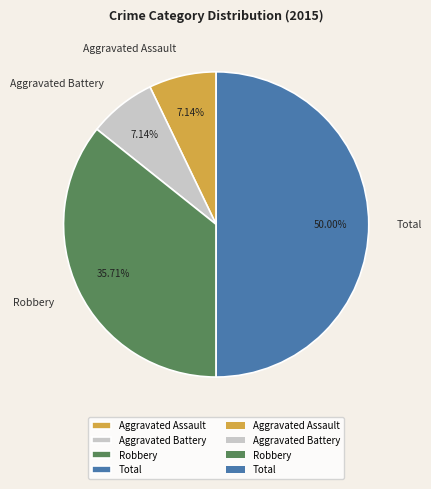

True or false: Aggravated Assault accounts for 7% of the total.

True